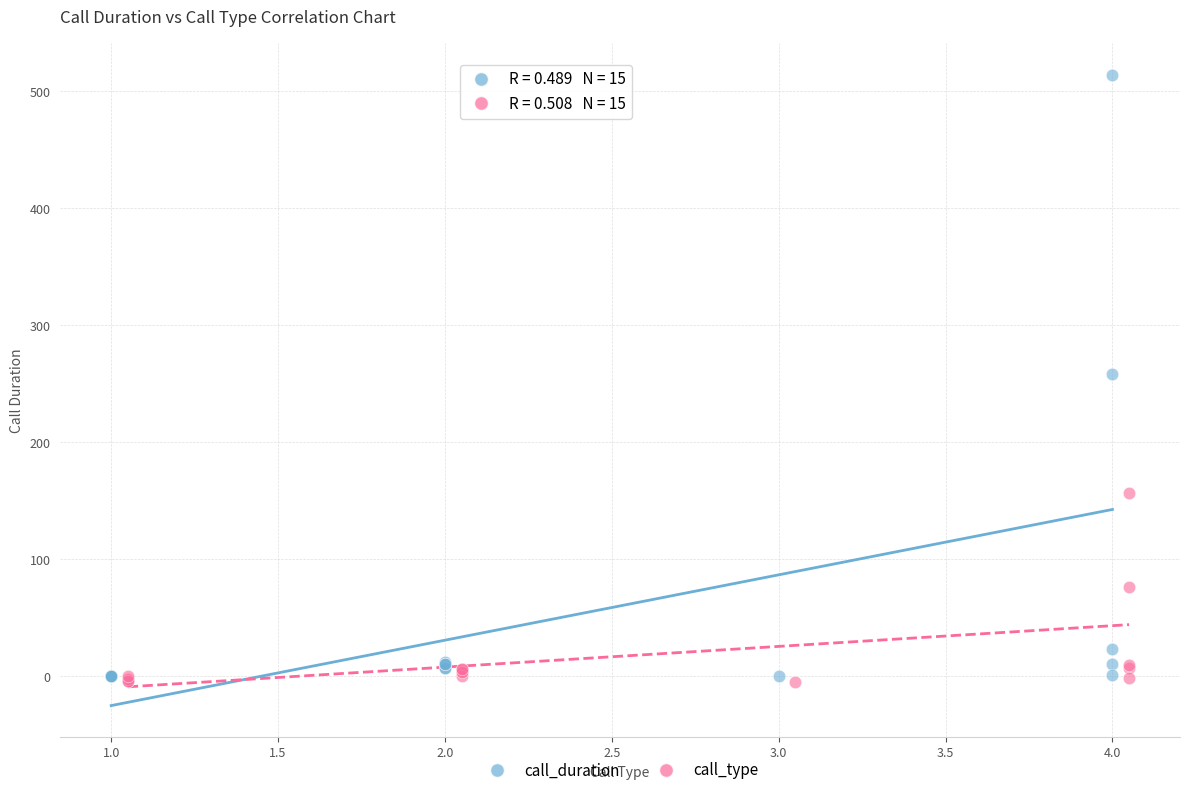

Which series contains the highest Y value?

call_duration